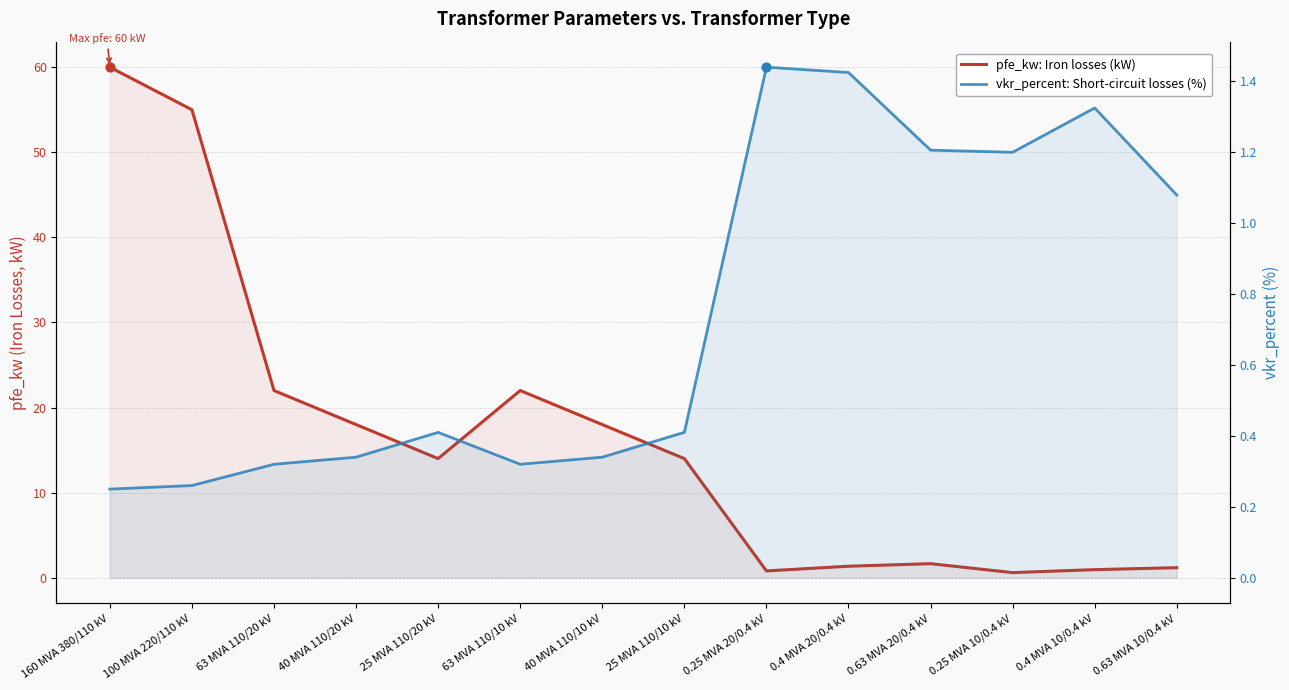

Which series has the largest total across all categories?

pfe_kw: Iron losses (kW)